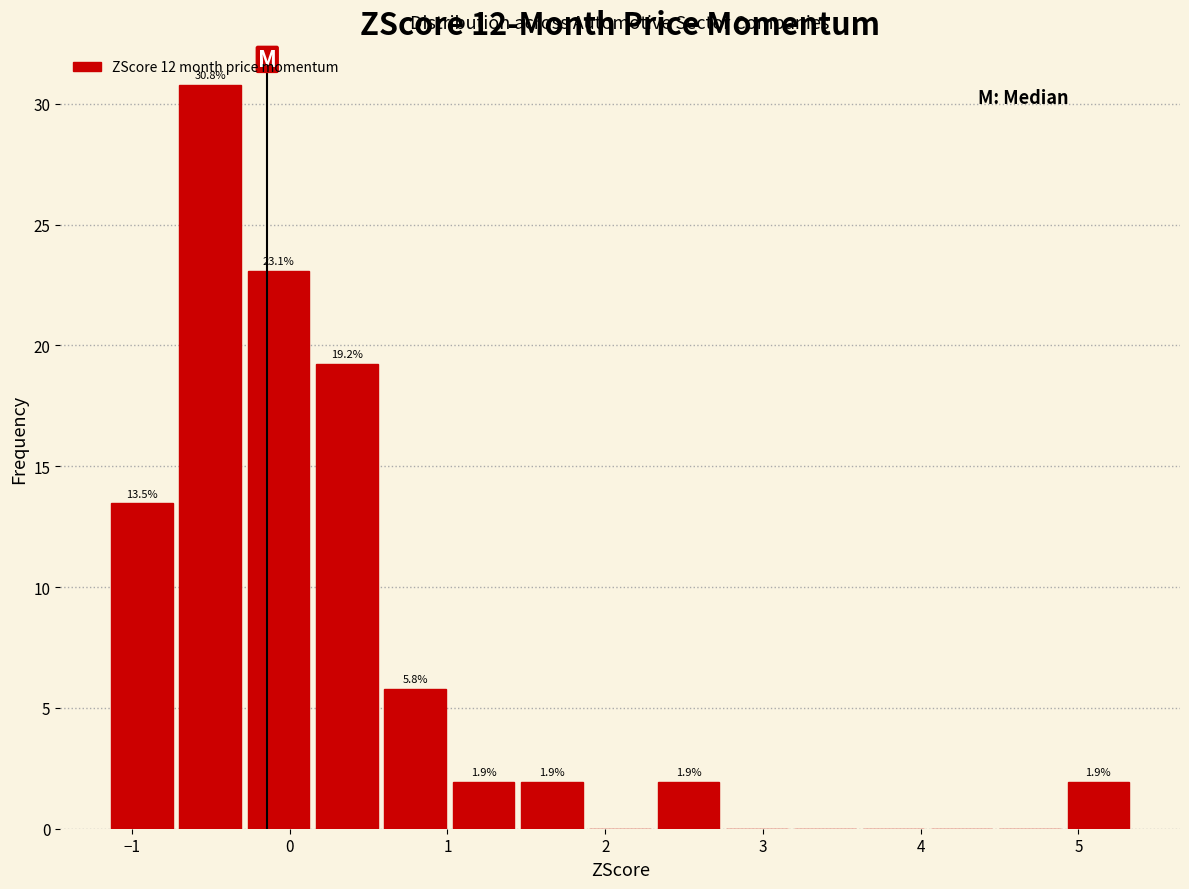

Over which range of the x-axis is the bar tallest?

-0.7 to -0.3